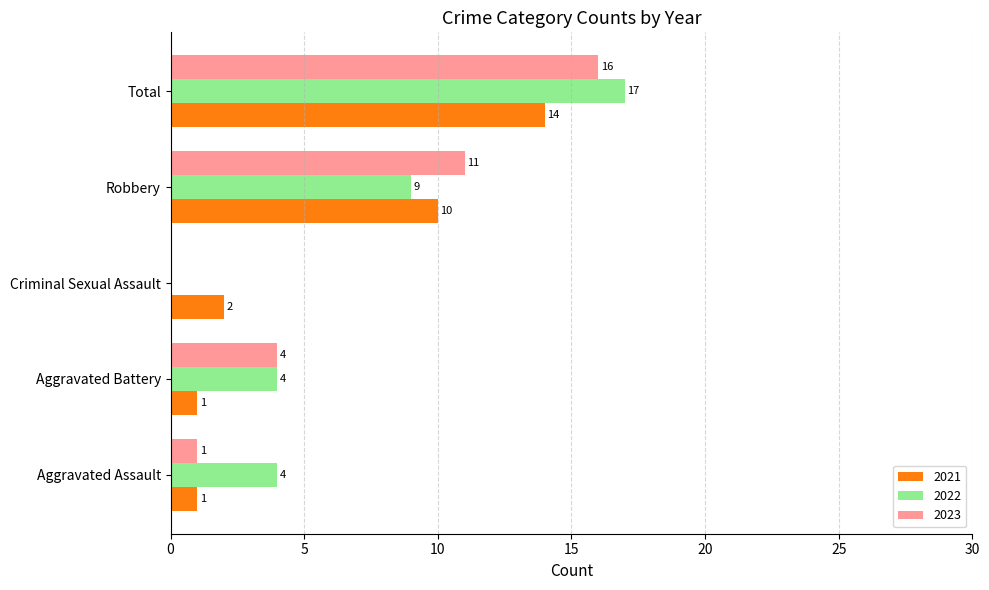

At which label does 2023 reach its peak?

Total